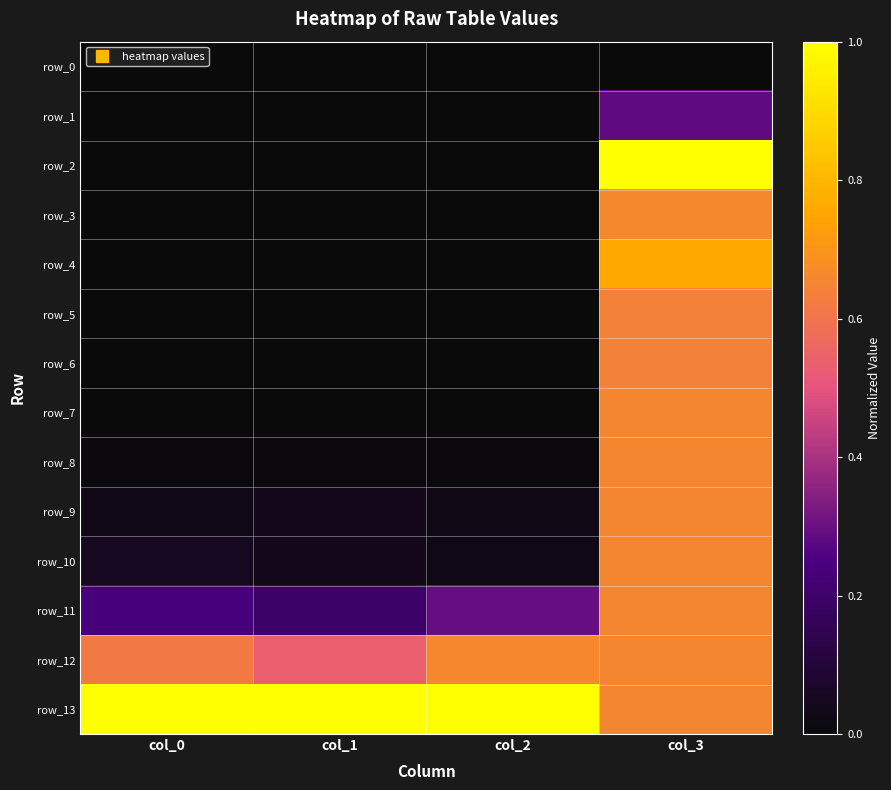

At which label does row_6 reach its minimum?

col_2